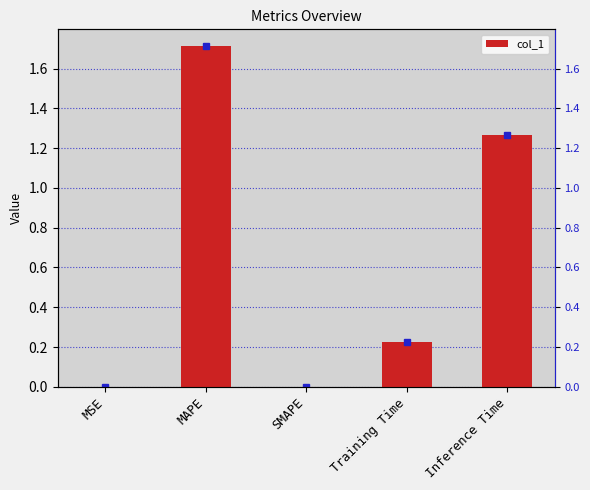

Rank the categories by value from lowest to highest.

SMAPE, MSE, Training Time, Inference Time, MAPE